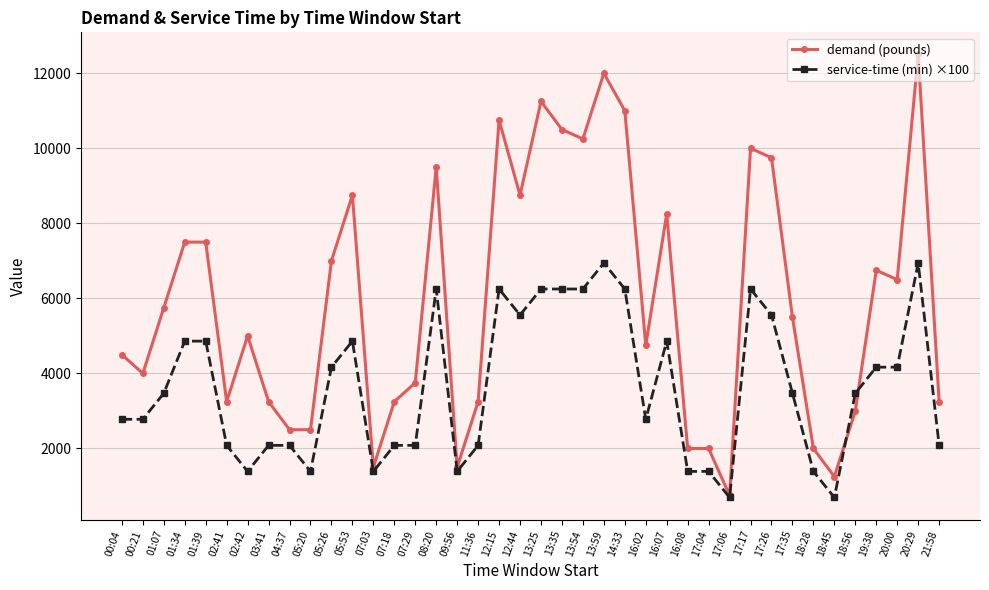

The value of service-time (min) ×100 at 13:35 is 2682. True or false?

False